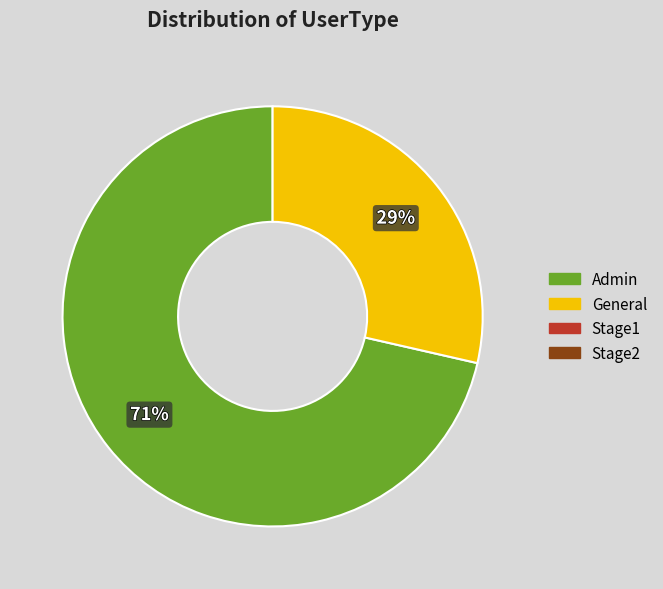

Does any single category account for the majority?

Yes